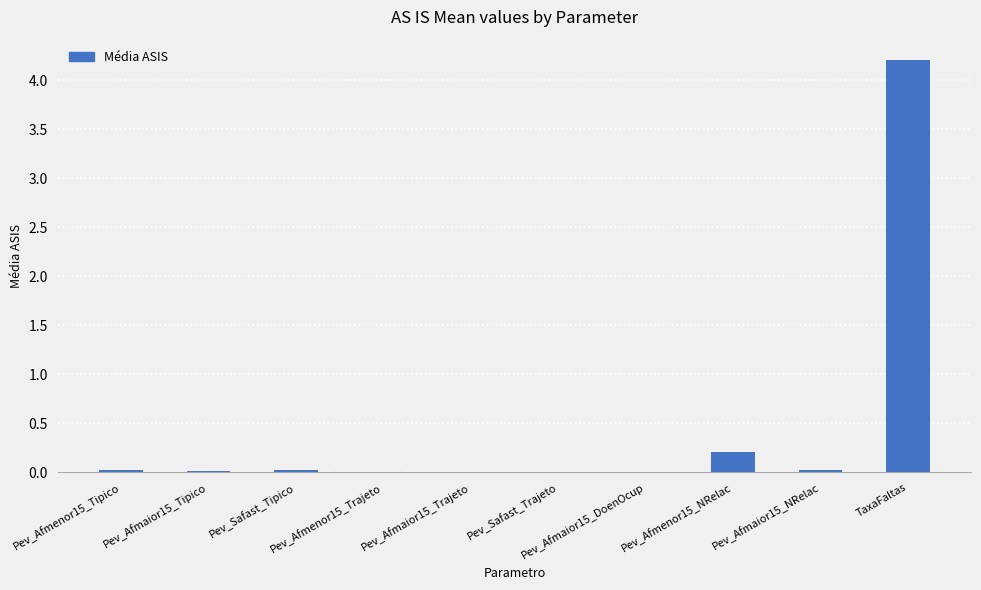

What is the change in value from Pev_Safast_Trajeto to TaxaFaltas?

+4.2